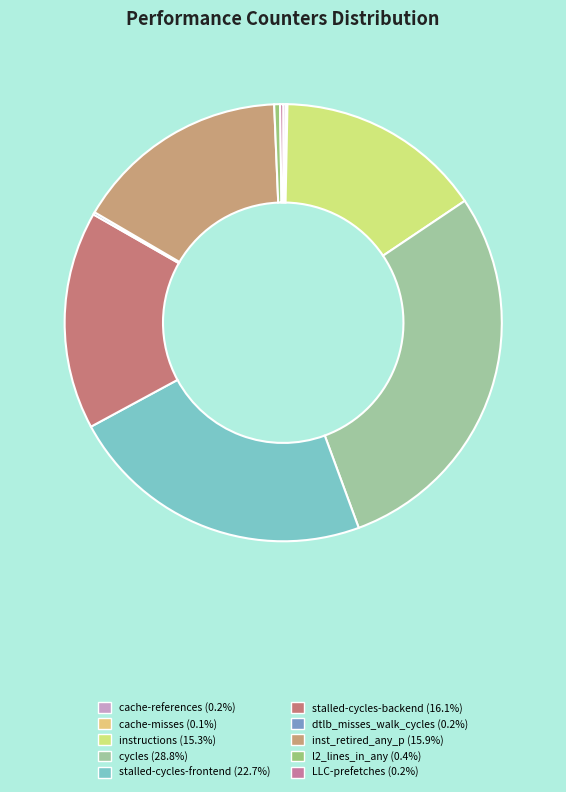

Which category has the biggest portion of the pie?

cycles